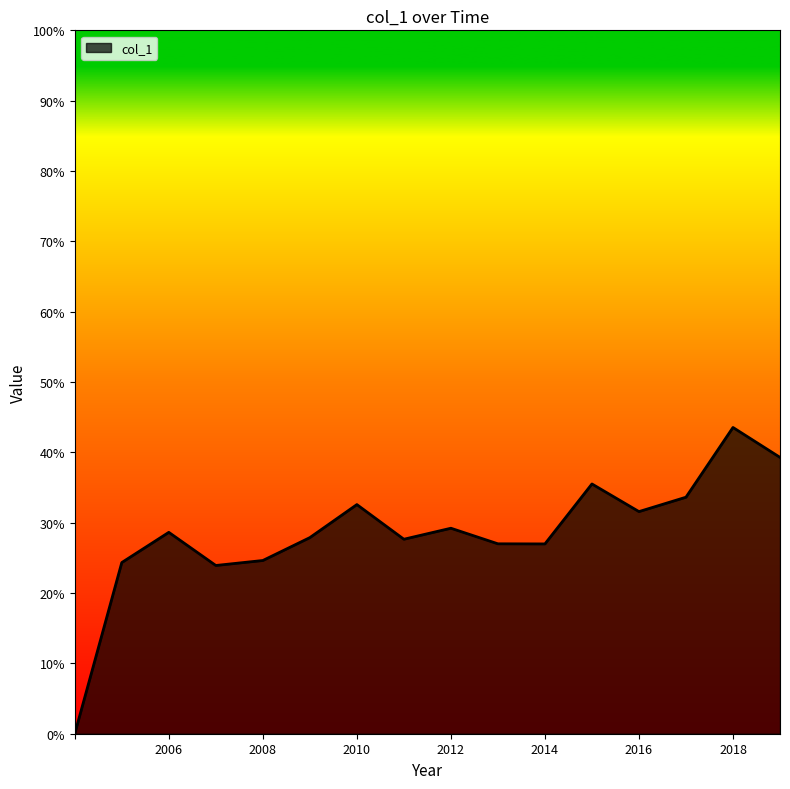

Is this an area chart (filled region under the line)?

Yes